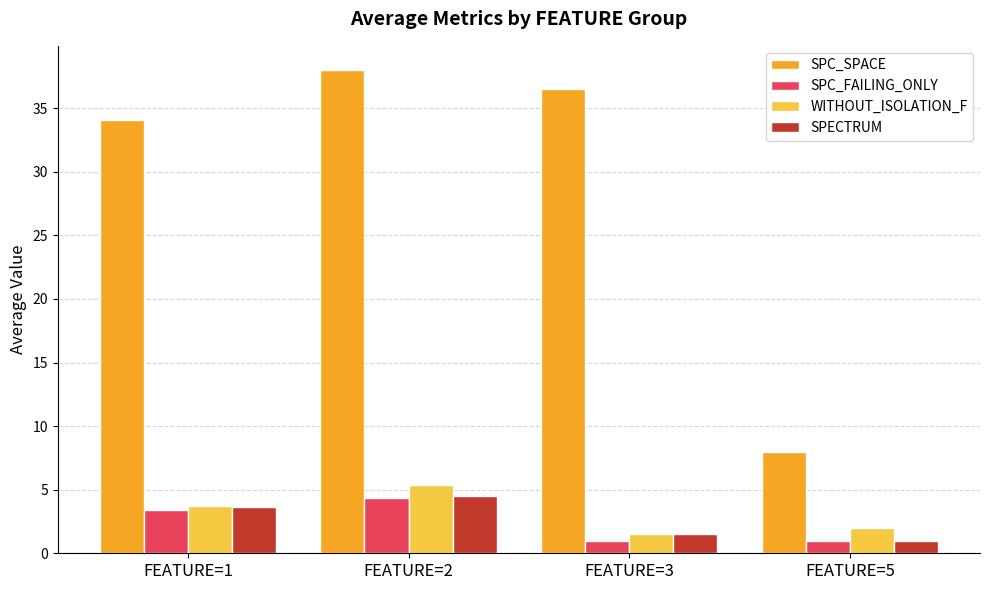

How many SPC_FAILING_ONLY values are between 1 and 4?

3